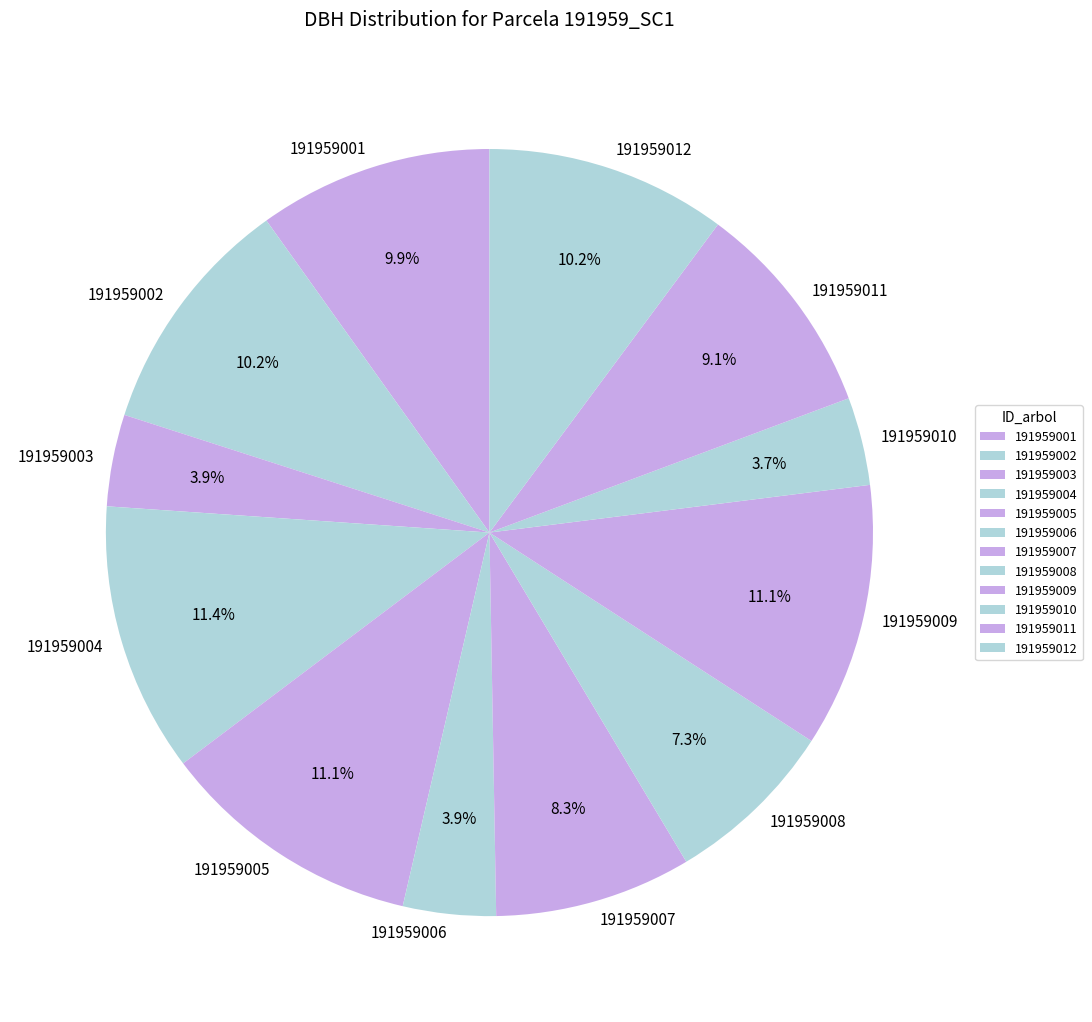

Does 191959012 account for over 50% of the chart?

No